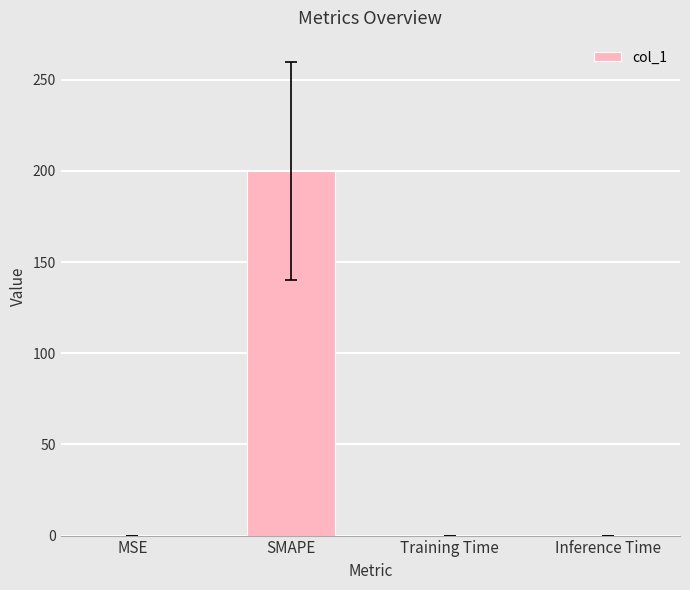

Which label corresponds to the largest value in the chart?

SMAPE